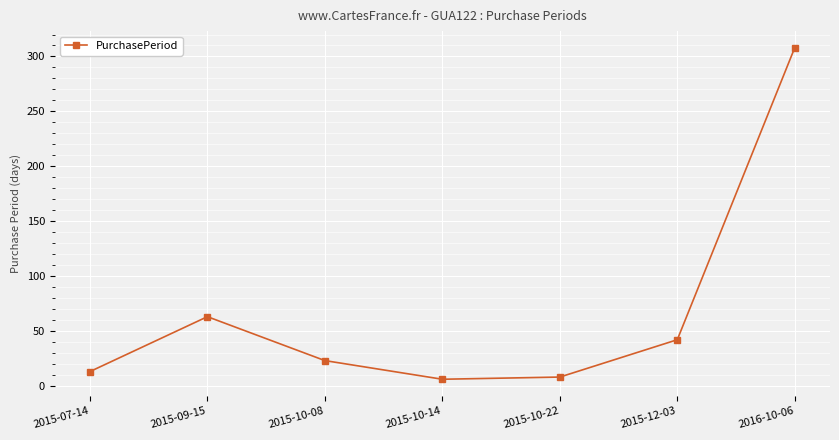

Reading right to left, what are all the values shown in this chart?

308	42	8	6	23	63	13